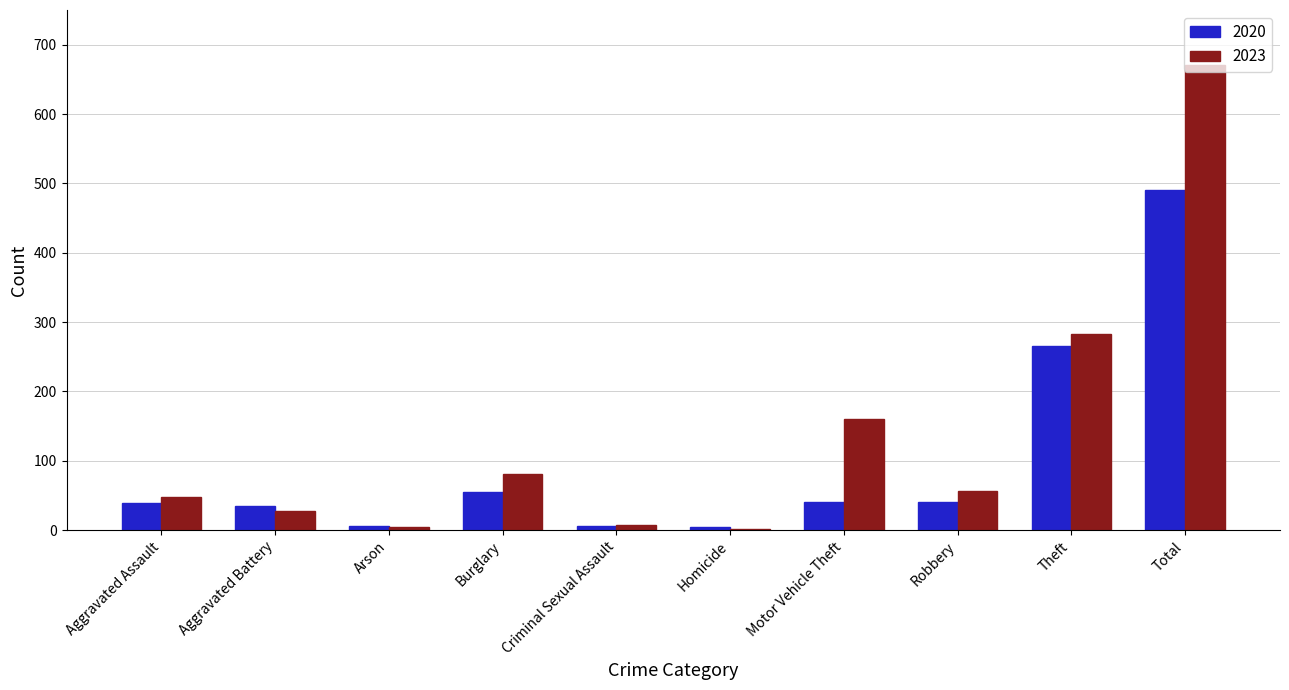

What is the maximum value shown in the chart?

670